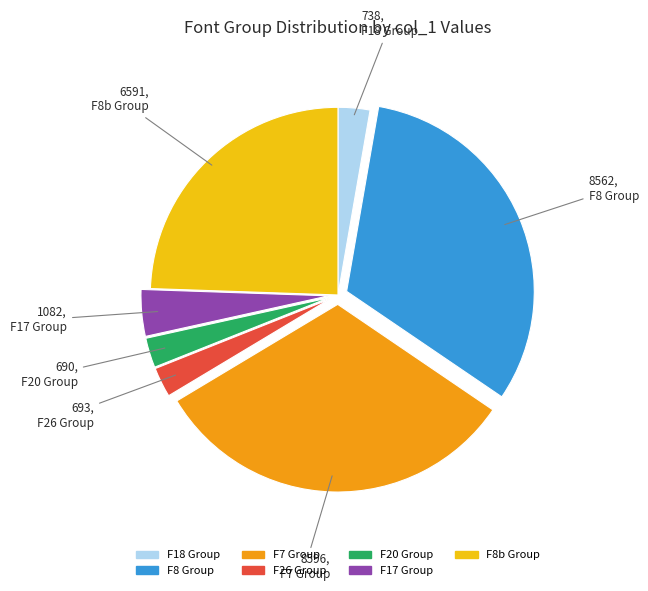

True or false: F8b Group accounts for 24% of the total.

True